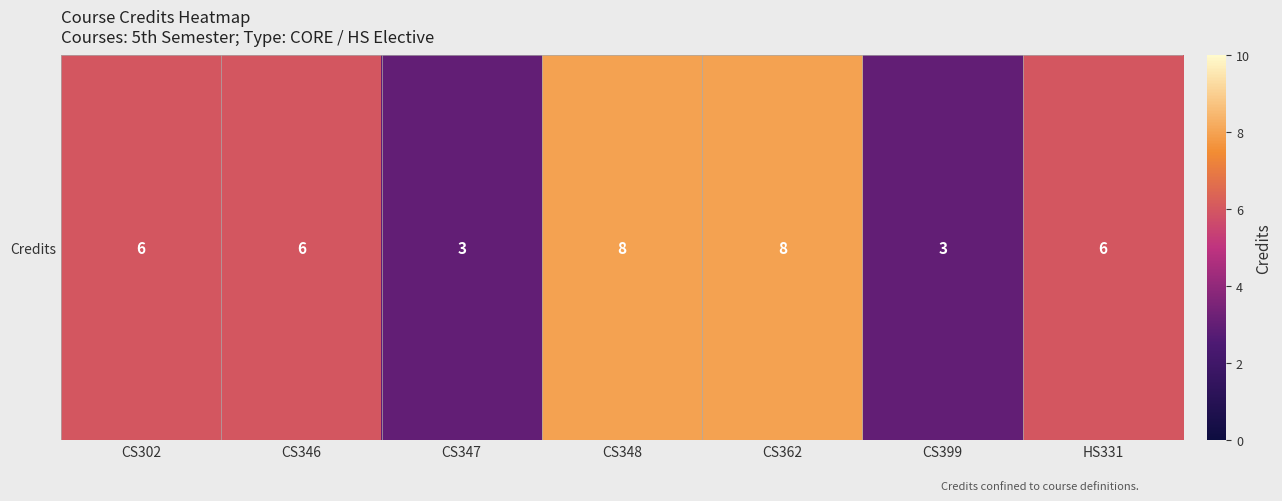

Is it true that the value at CS362 is 8?

True